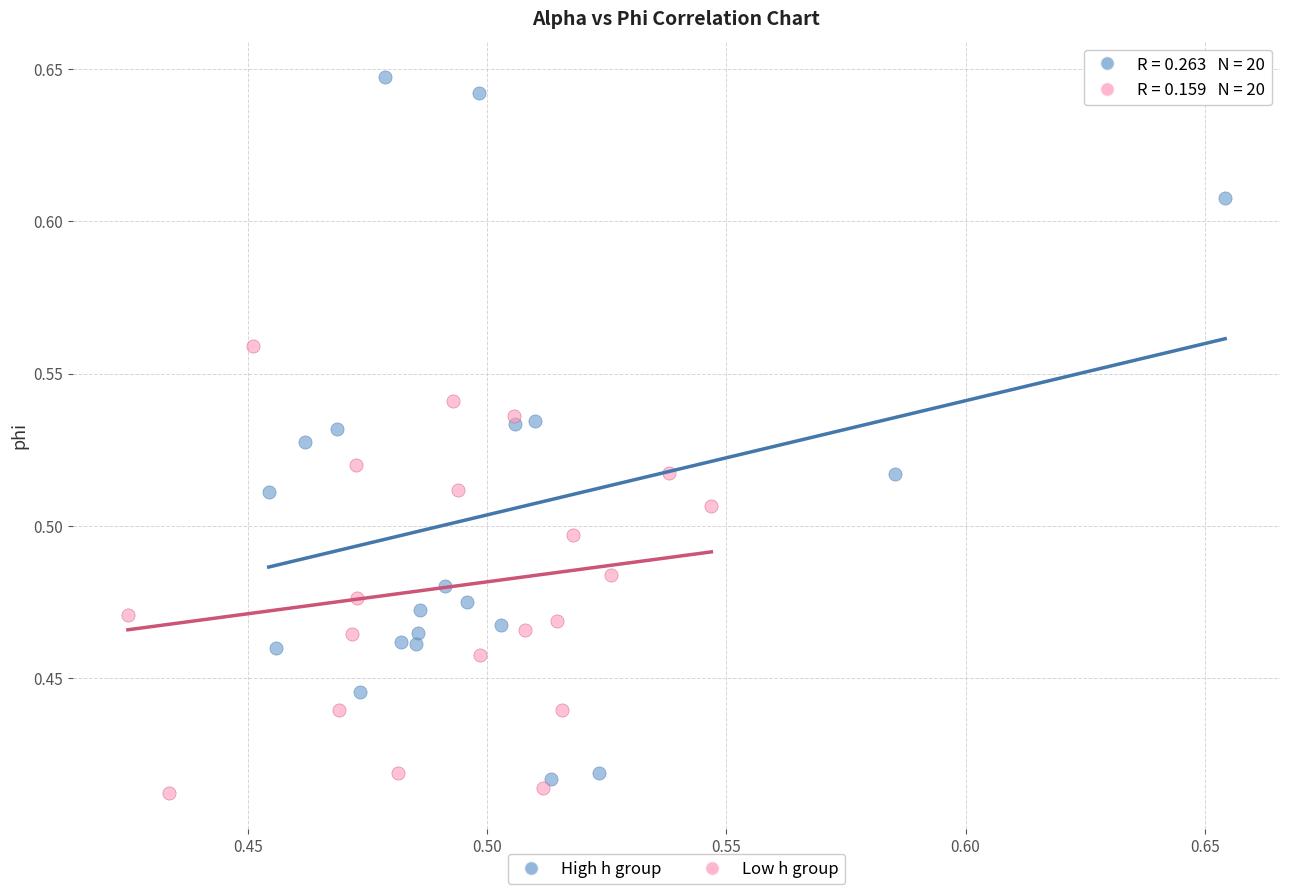

Which series has the largest Y range (max minus min)?

High h group